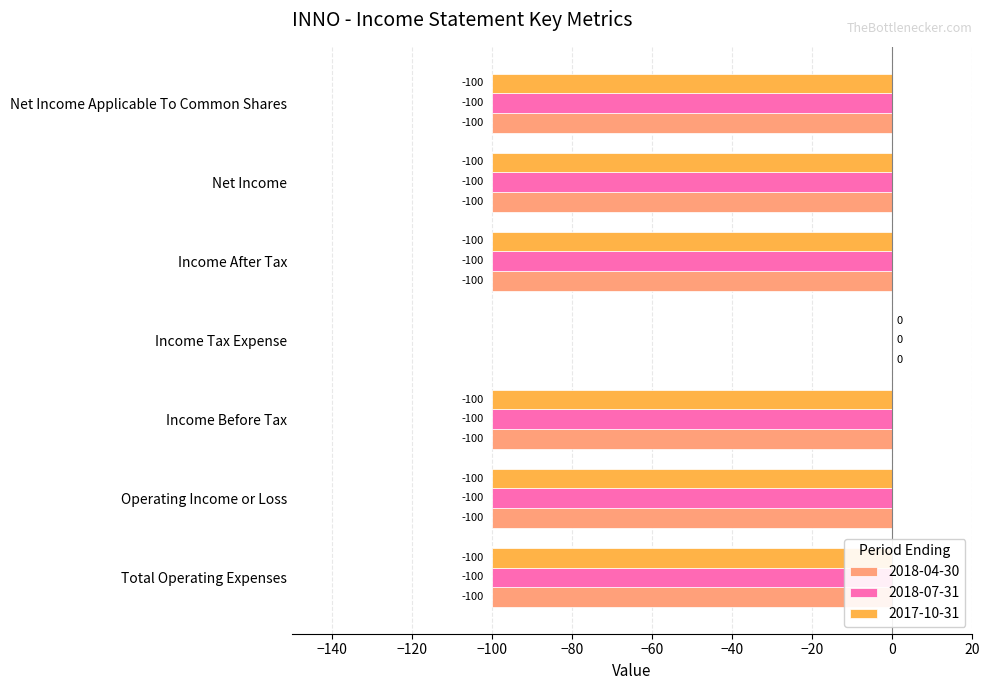

At which label is 2018-07-31 closest to -50?

Total Operating Expenses